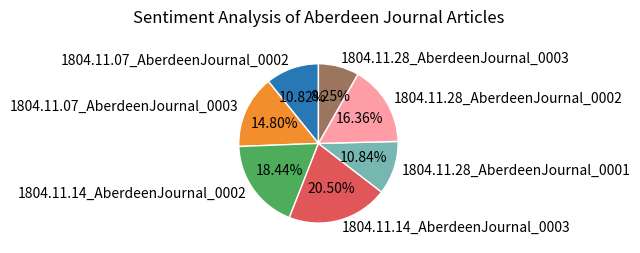

Is there any slice that represents more than half of the pie?

No